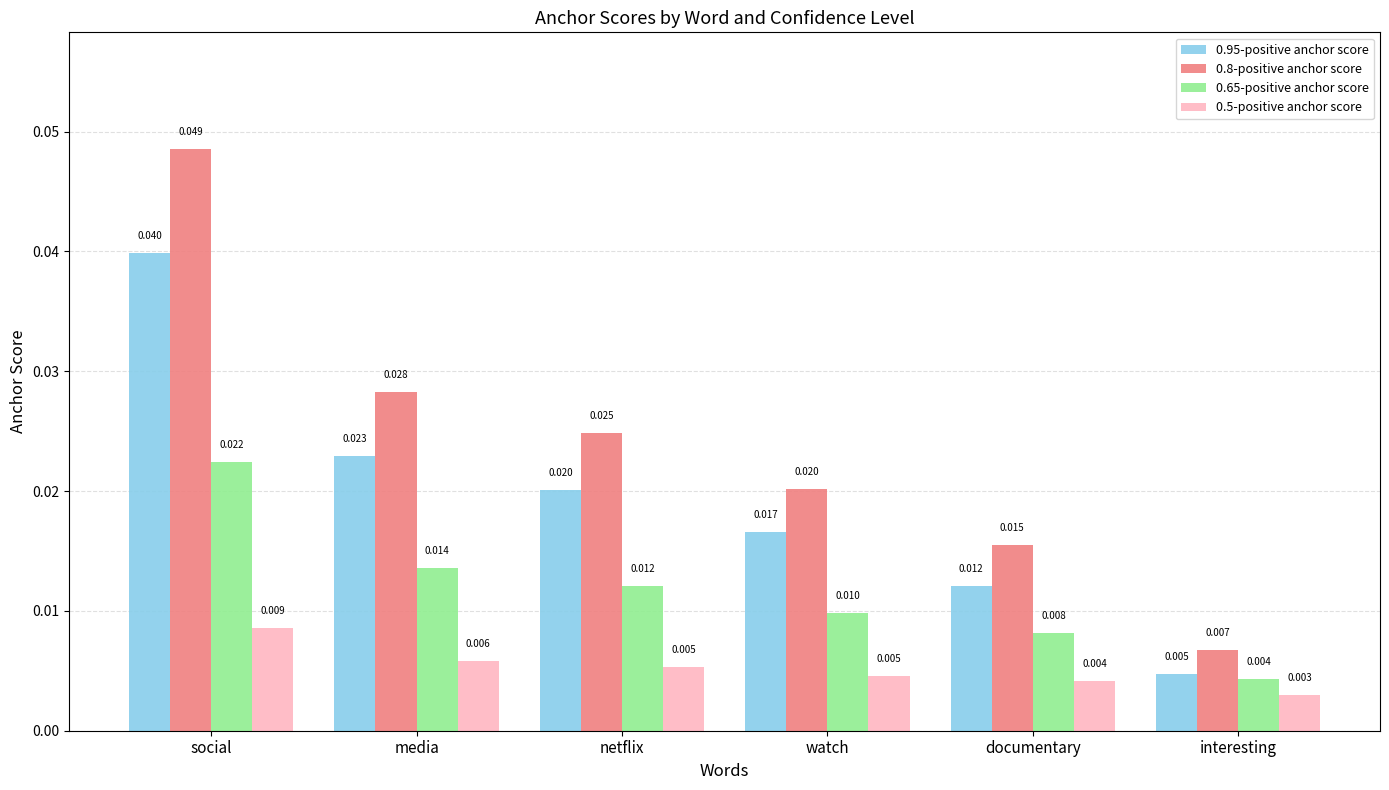

How many categories are shown in the chart?

6